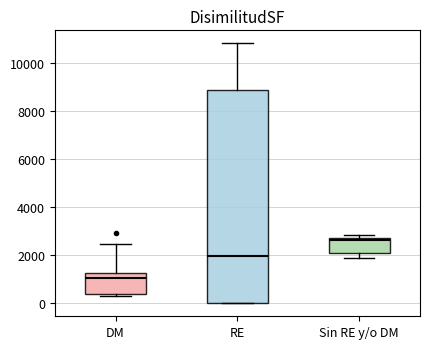

Where does the lower whisker of the box for Sin RE y/o DM end on the y-axis? The values are not printed on the chart, so give them approximately, as read against the axis.

1800